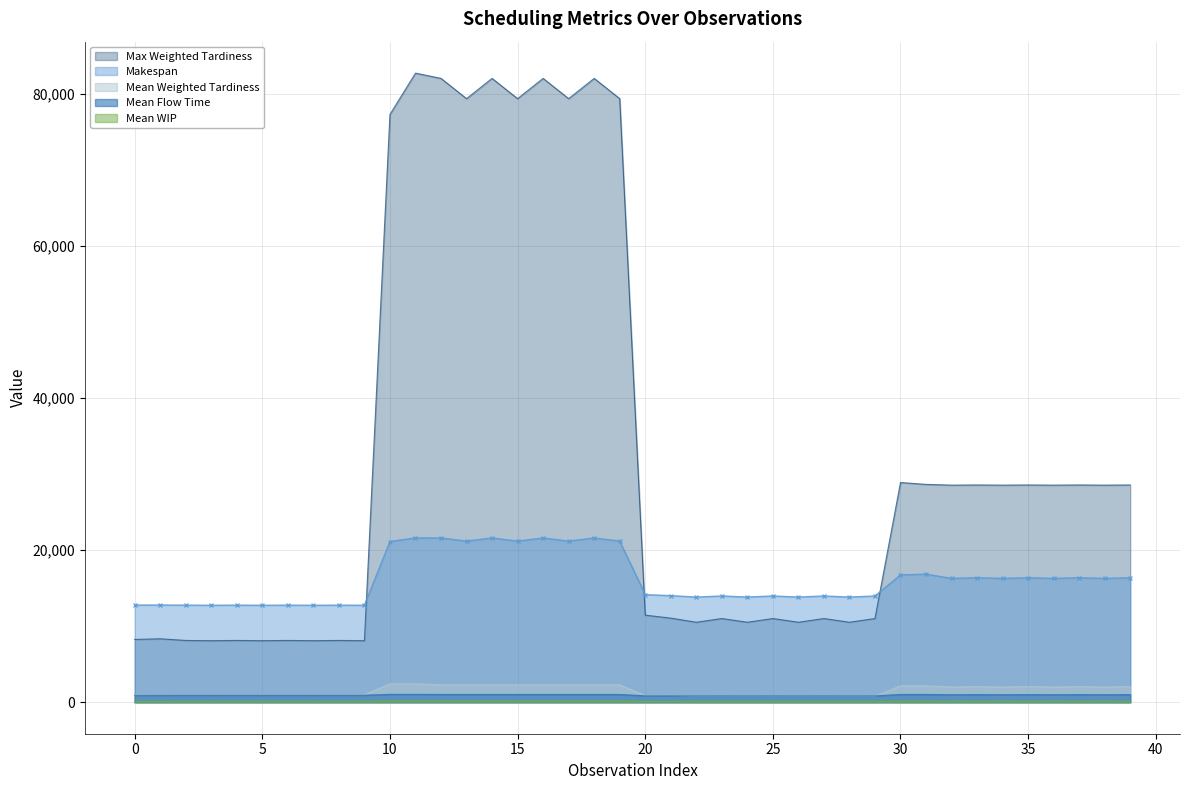

How many categories are shown in the chart?

40